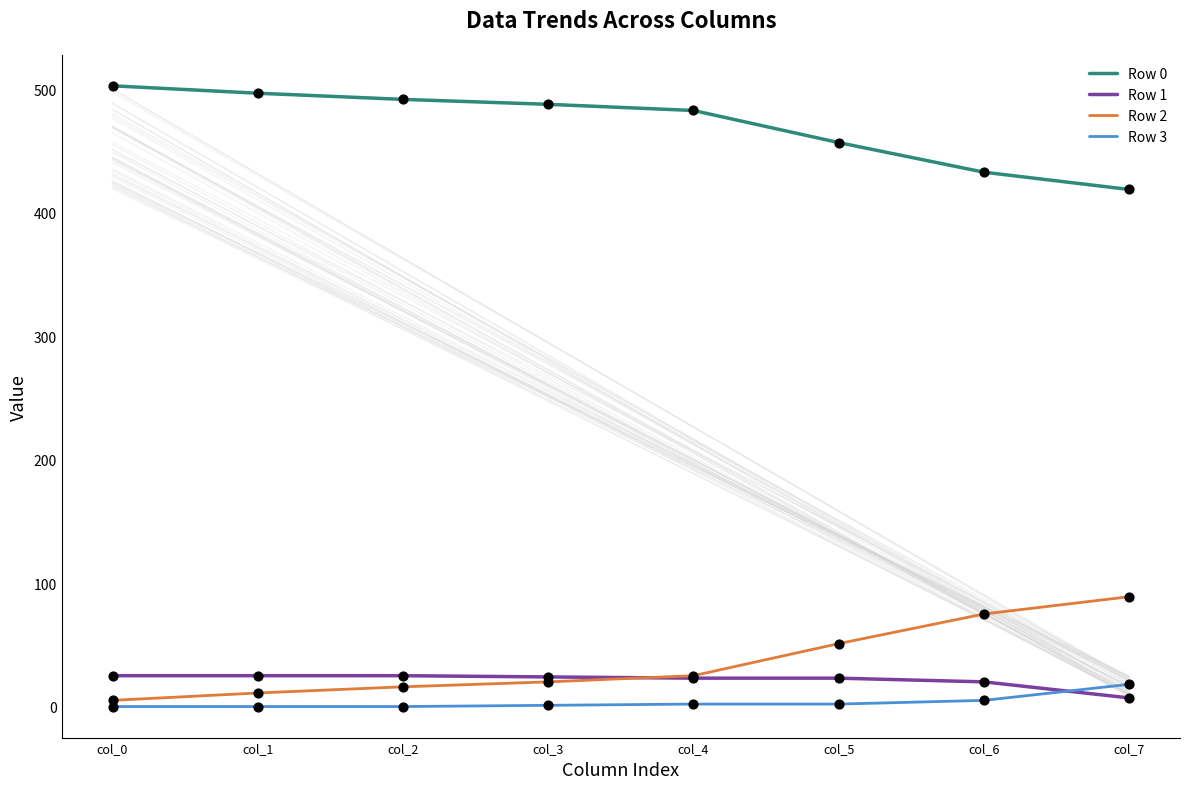

What is the greatest value displayed?

503